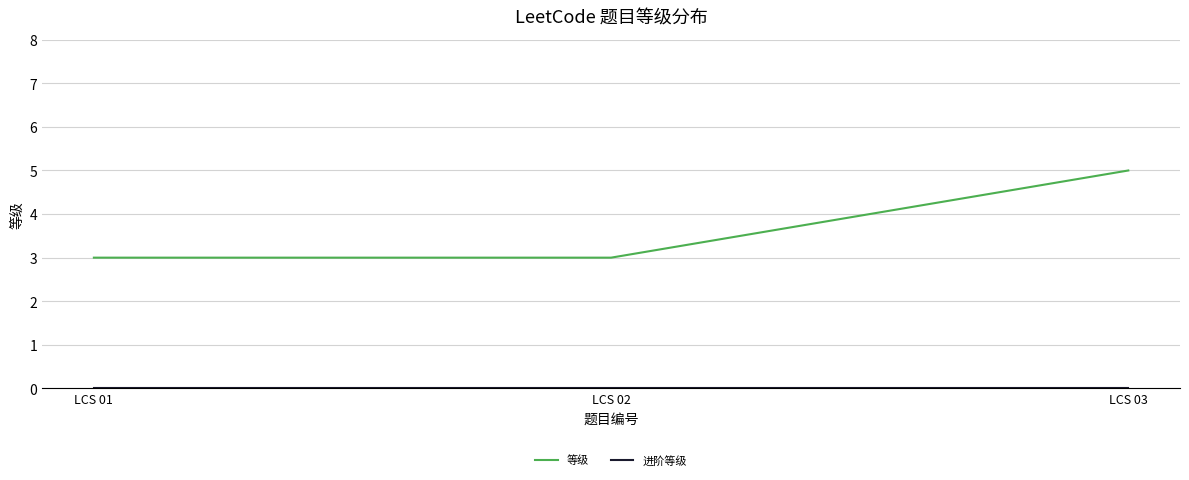

Which category has the highest value across all series?

LCS 03